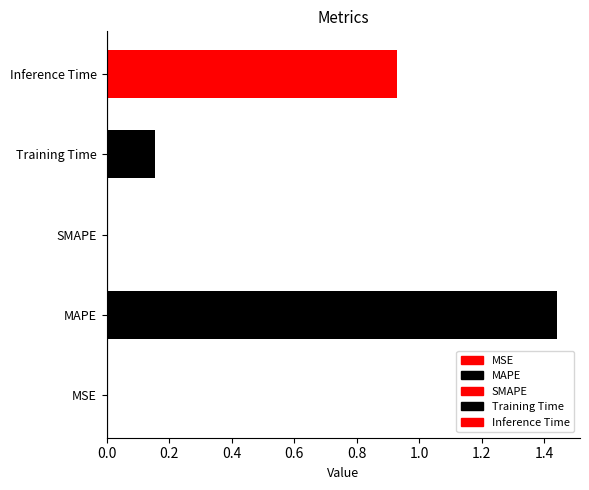

What is the average value?

0.5